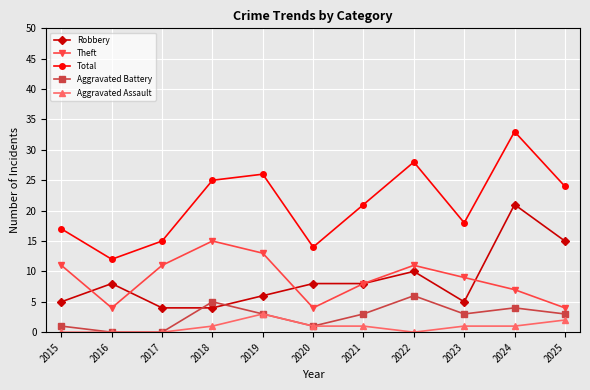

Is the value of Aggravated Assault at 2022 greater than the value of Theft at 2023?

No